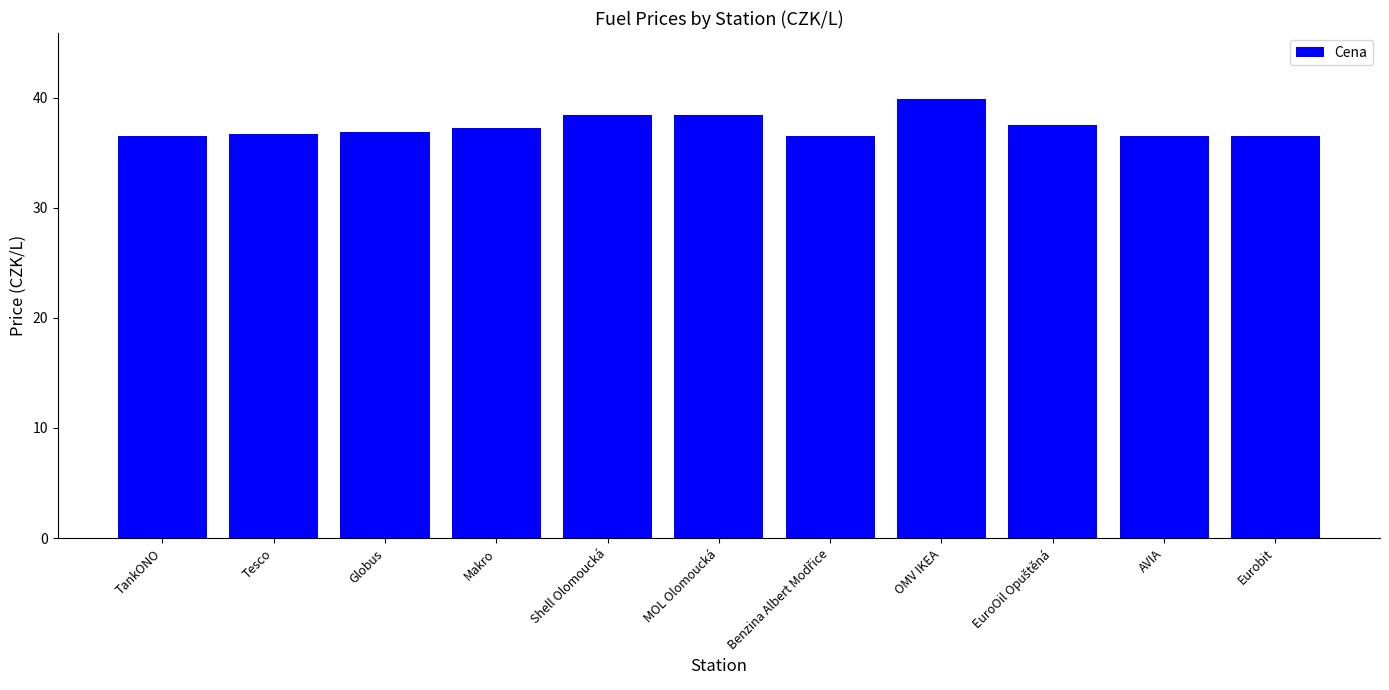

What is the minimum value shown in the chart?

36.5